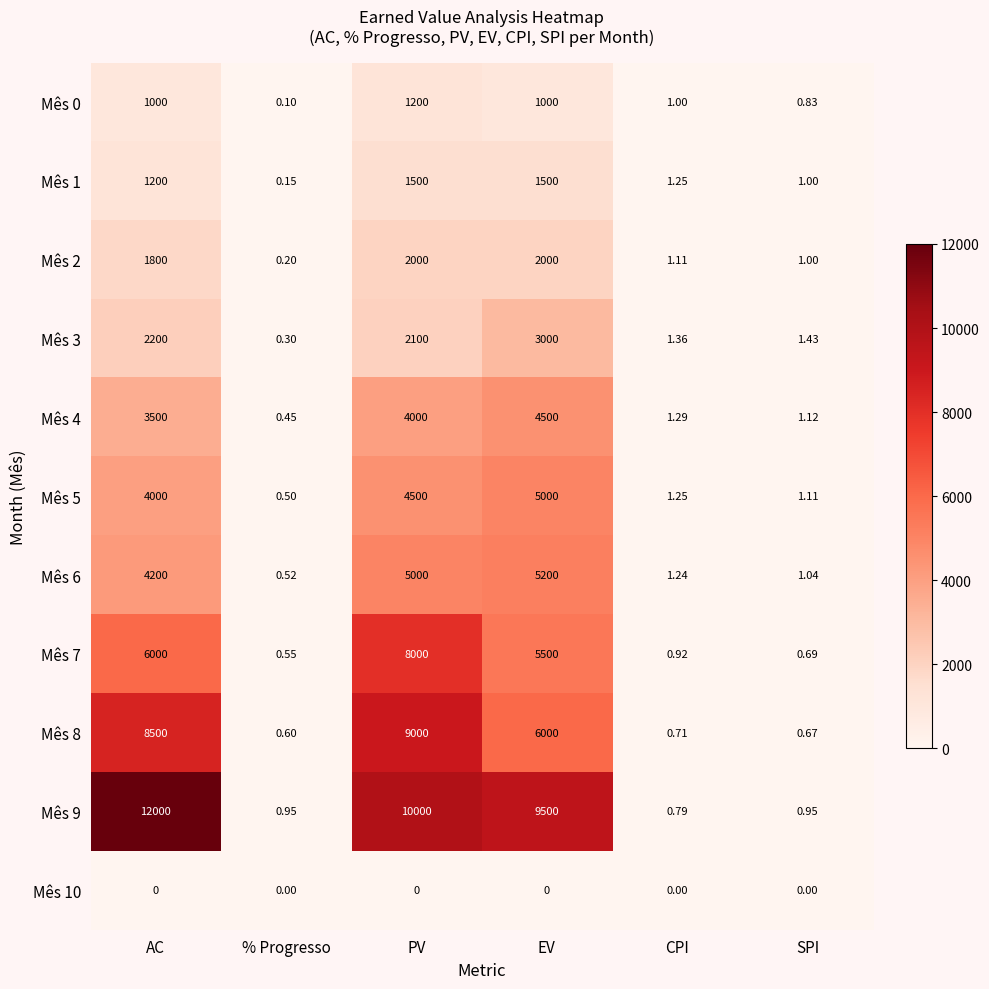

Which category has the highest value in the Mês 3 series?

EV